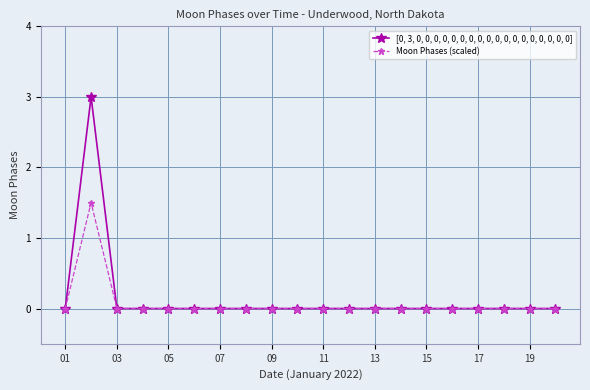

How many data points does each series have?

20